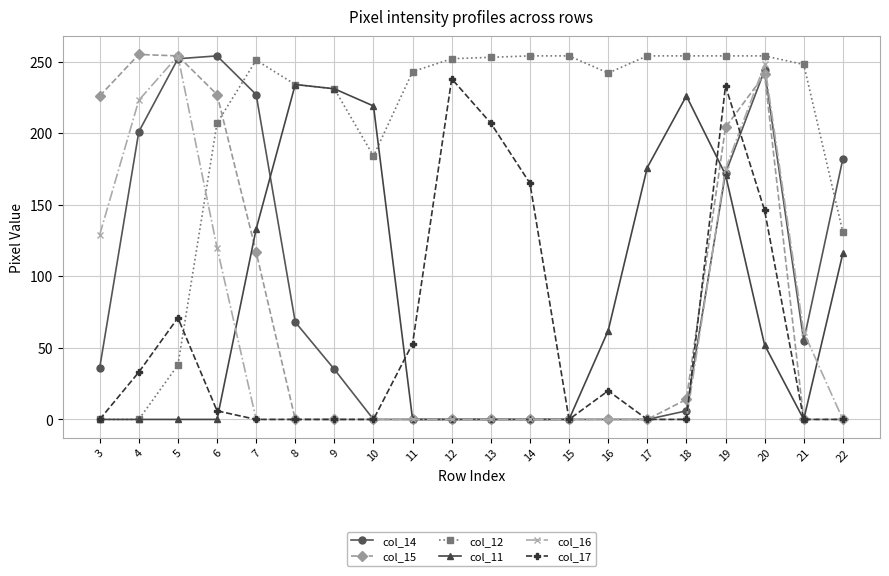

Where is the first local maximum for col_17?

5